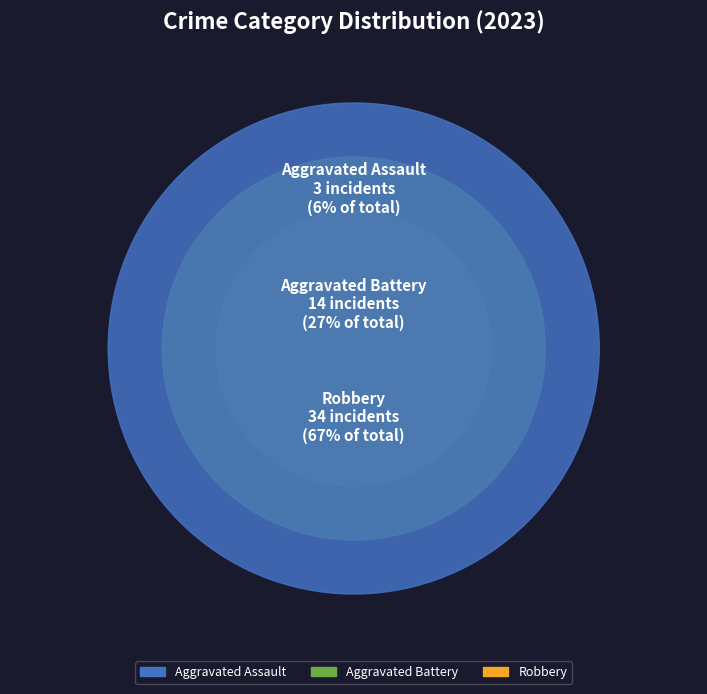

Is Homicide the majority of the pie?

No